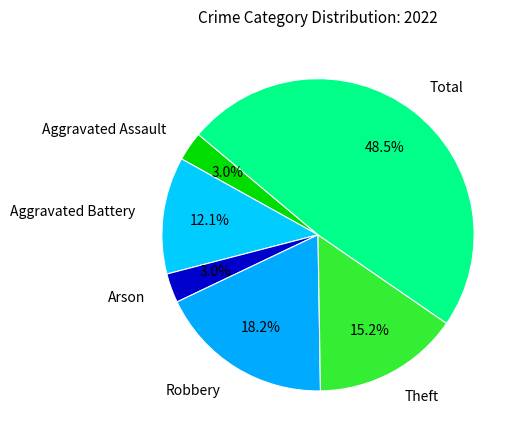

Is it true that Aggravated Assault is 12% of the pie?

False